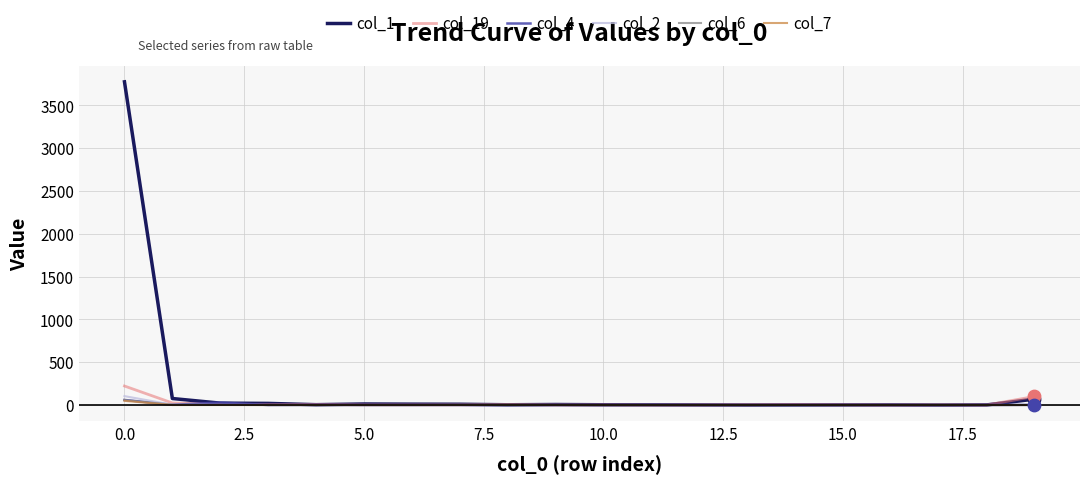

Which series has the largest range (max minus min)?

col_1